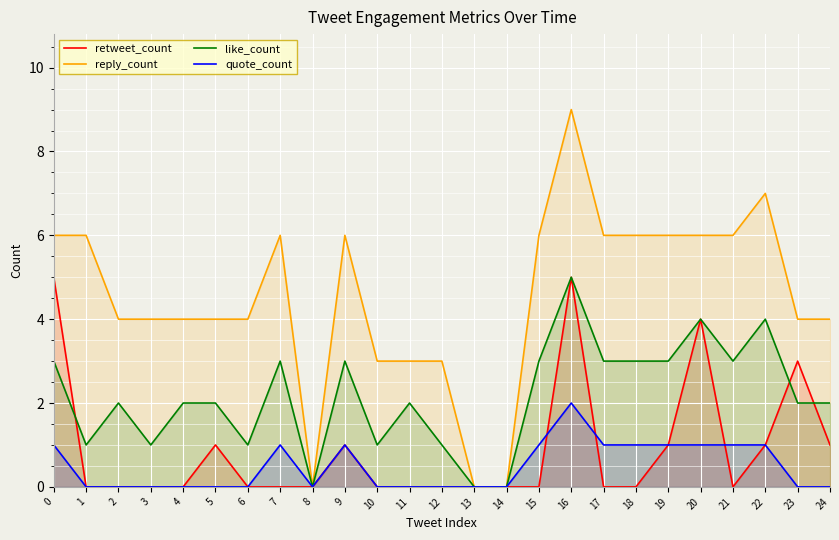

How many data points does each series have?

25